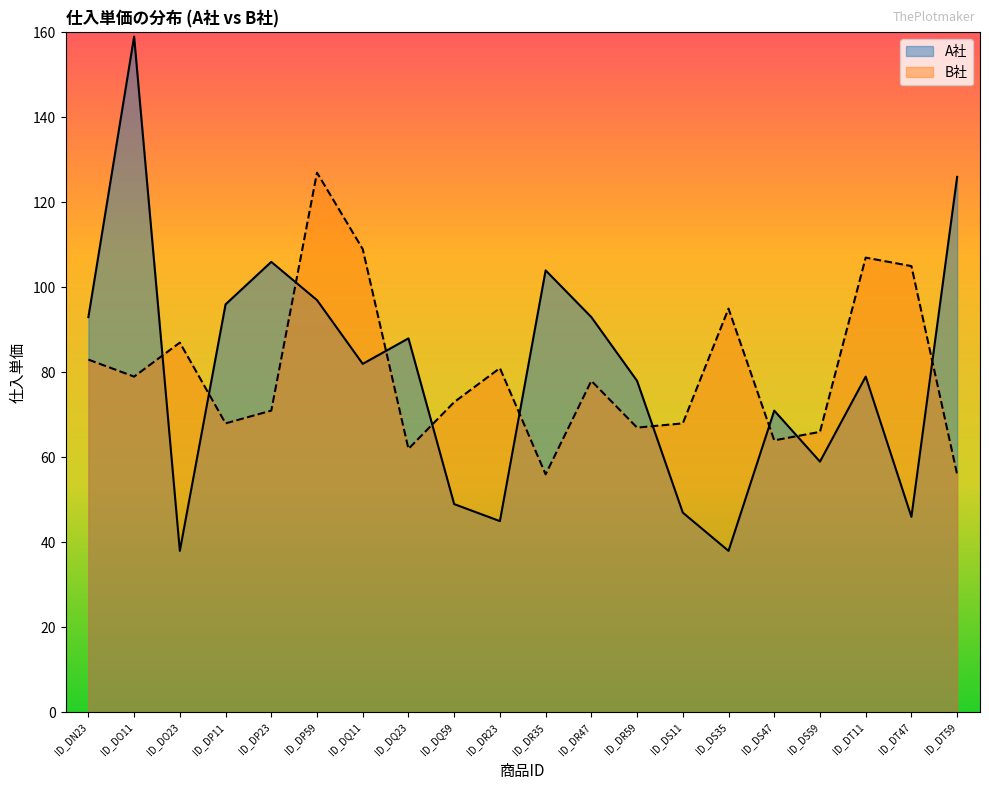

True or false: B社 has a value of 68 at ID_DP11.

True